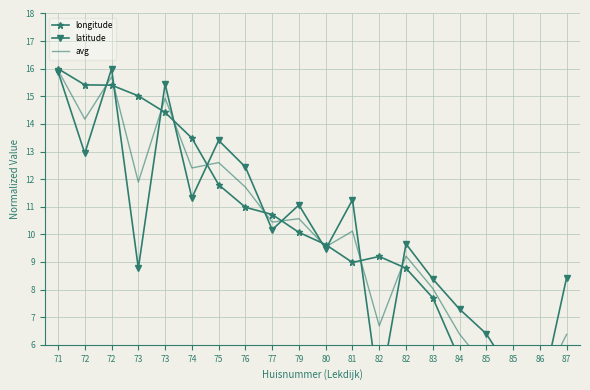

True or false: avg has more than 1 interior local peaks.

True